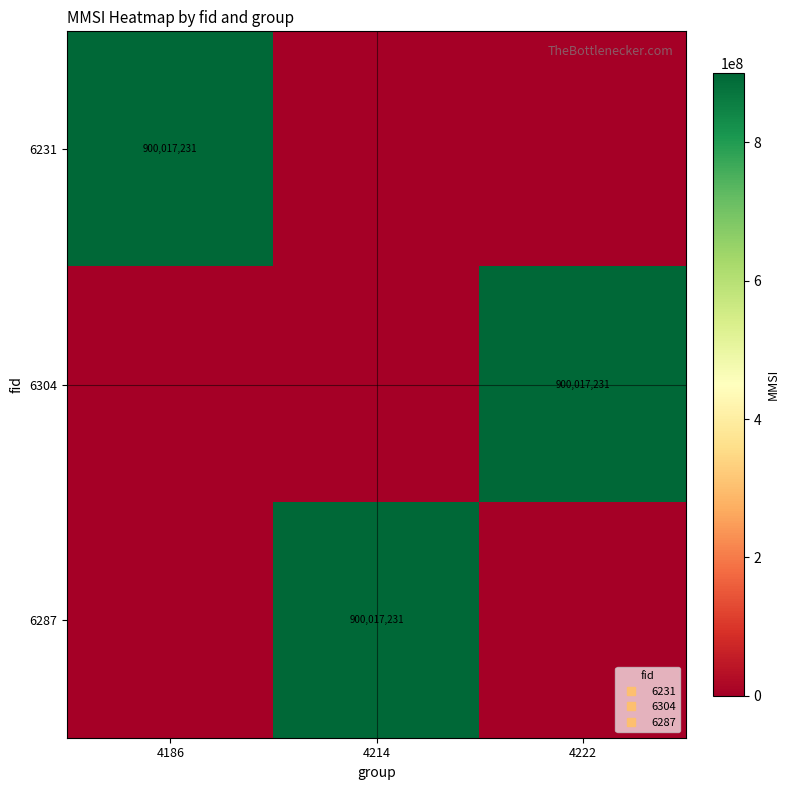

Rank the series by their maximum value, from highest to lowest.

6231, 6304, 6287